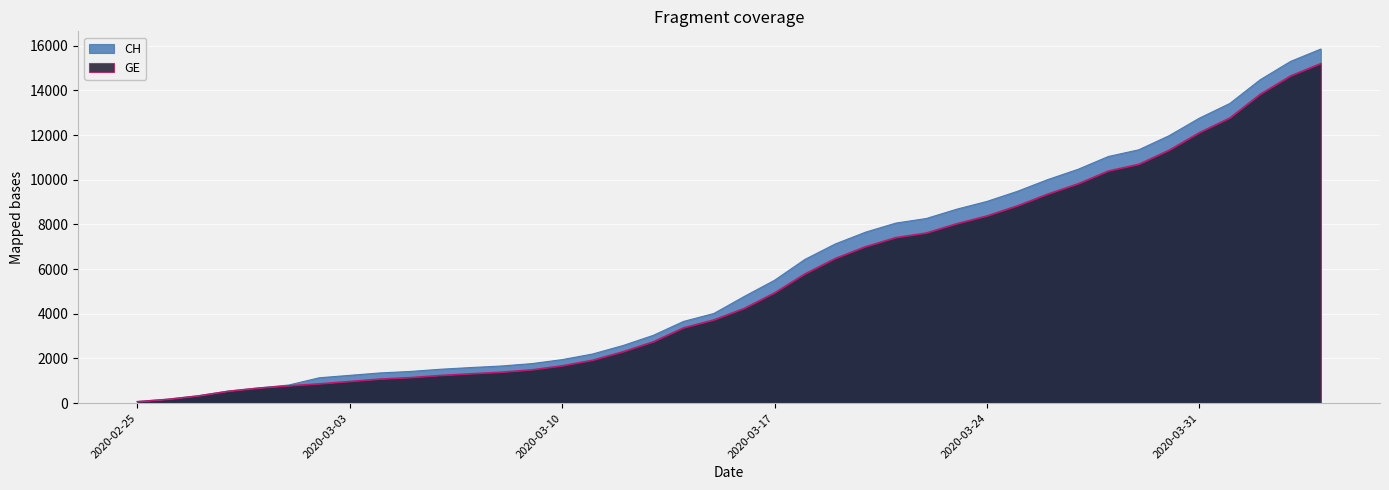

Reading left to right, list all the values displayed in this chart.

CH: 2020-02-25=73	2020-02-26=178	2020-02-27=329	2020-02-28=540	2020-02-29=682	2020-03-01=814	2020-03-02=1137	2020-03-03=1245	2020-03-04=1353	2020-03-05=1420	2020-03-06=1519	2020-03-07=1595	2020-03-08=1664	2020-03-09=1770	2020-03-10=1949	2020-03-11=2199	2020-03-12=2577	2020-03-13=3033	2020-03-14=3658	2020-03-15=4014	2020-03-16=4775	2020-03-17=5501	2020-03-18=6434	2020-03-19=7125	2020-03-20=7654	2020-03-21=8061	2020-03-22=8265	2020-03-23=8681	2020-03-24=9030	2020-03-25=9481	2020-03-26=10005	2020-03-27=10467	2020-03-28=11041	2020-03-29=11340	2020-03-30=11971	2020-03-31=12758	2020-04-01=13413	2020-04-02=14473	2020-04-03=15294	2020-04-04=15850
GE: 2020-02-25=73	2020-02-26=178	2020-02-27=329	2020-02-28=540	2020-02-29=682	2020-03-01=784	2020-03-02=872	2020-03-03=979	2020-03-04=1085	2020-03-05=1152	2020-03-06=1248	2020-03-07=1324	2020-03-08=1393	2020-03-09=1499	2020-03-10=1678	2020-03-11=1928	2020-03-12=2306	2020-03-13=2752	2020-03-14=3377	2020-03-15=3733	2020-03-16=4248	2020-03-17=4944	2020-03-18=5792	2020-03-19=6483	2020-03-20=7012	2020-03-21=7419	2020-03-22=7623	2020-03-23=8039	2020-03-24=8388	2020-03-25=8839	2020-03-26=9363	2020-03-27=9825	2020-03-28=10399	2020-03-29=10698	2020-03-30=11329	2020-03-31=12116	2020-04-01=12771	2020-04-02=13831	2020-04-03=14652	2020-04-04=15208